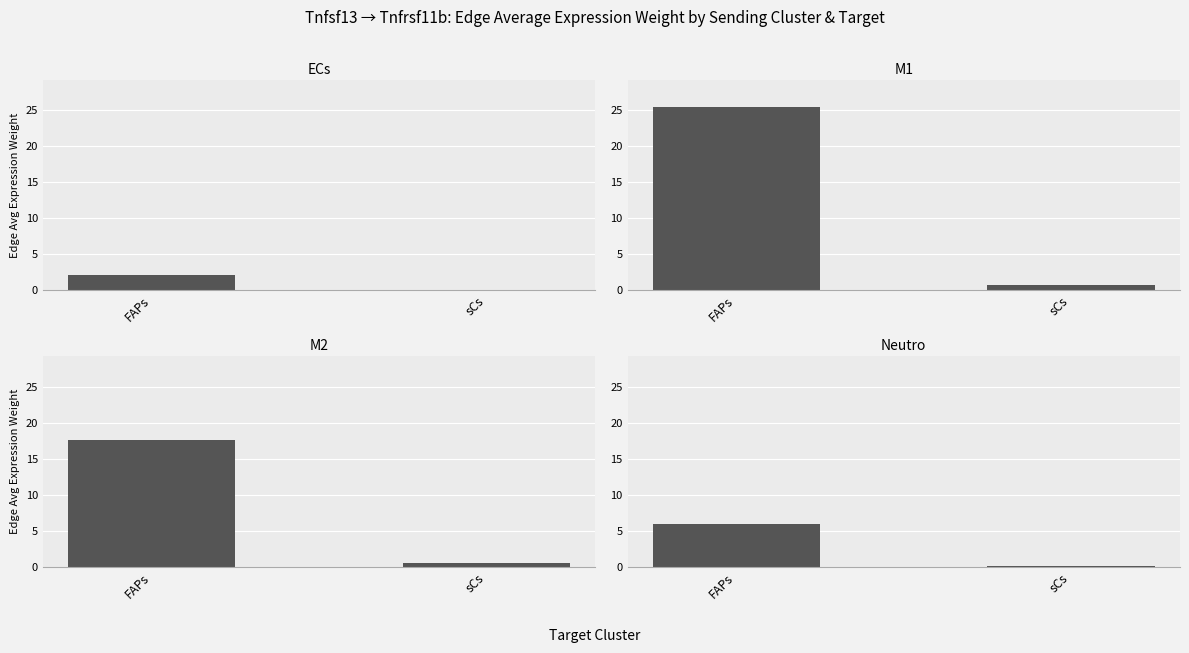

Reading left to right, list all the values displayed in this chart.

ECs: 2.2	0.1
M1: 25.5	0.7
M2: 17.6	0.5
Neutro: 6.0	0.2